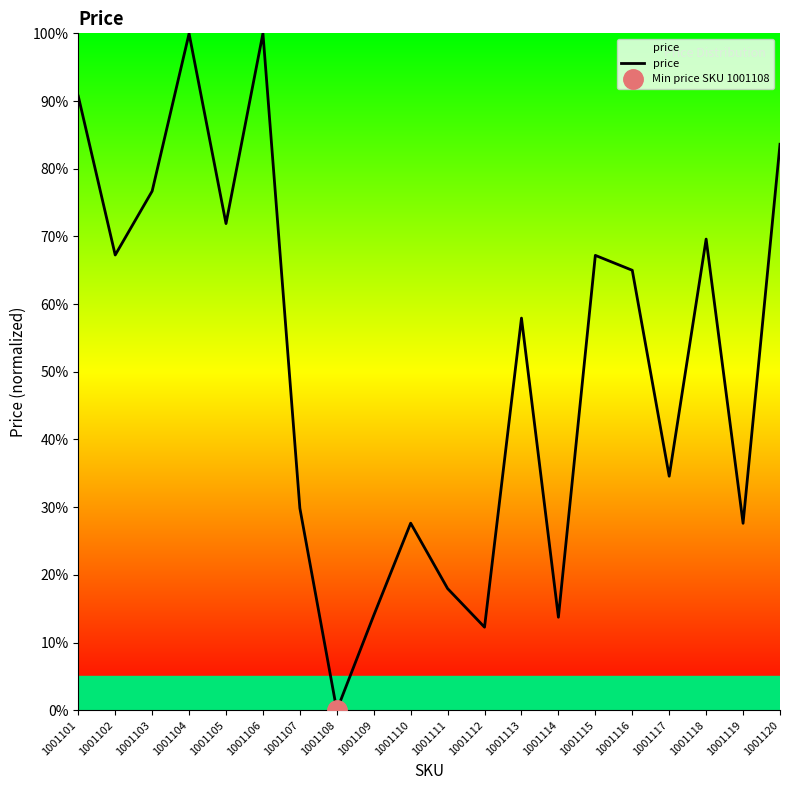

What is the change in value from 1001107 to 1001111?

-11.9